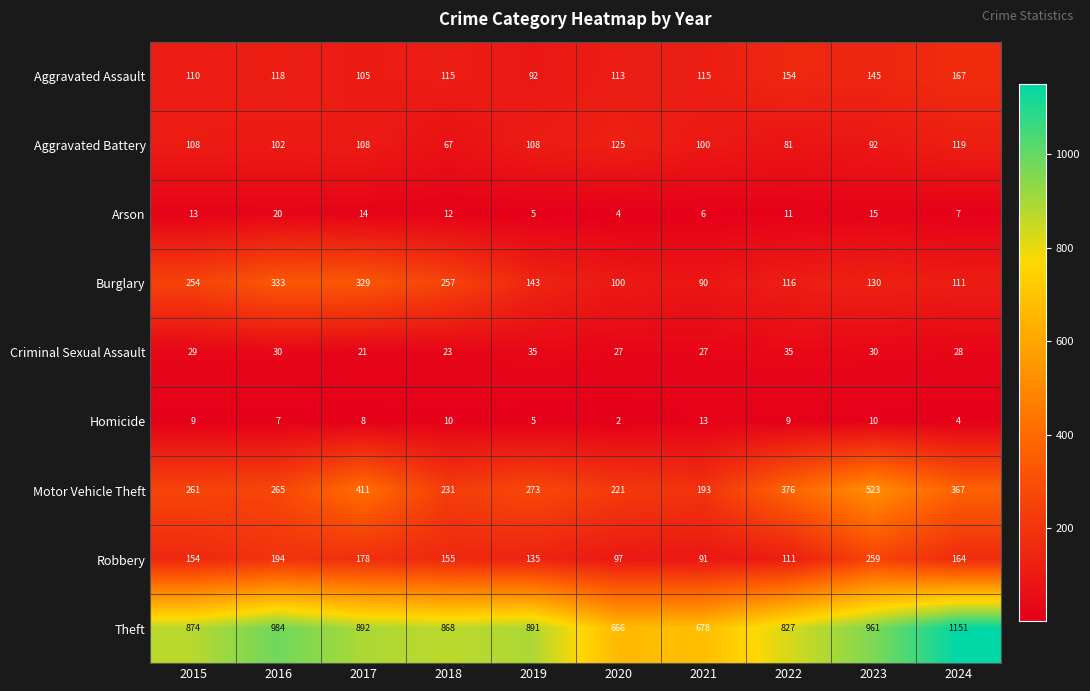

What is the total value across all series at 2024?

2118